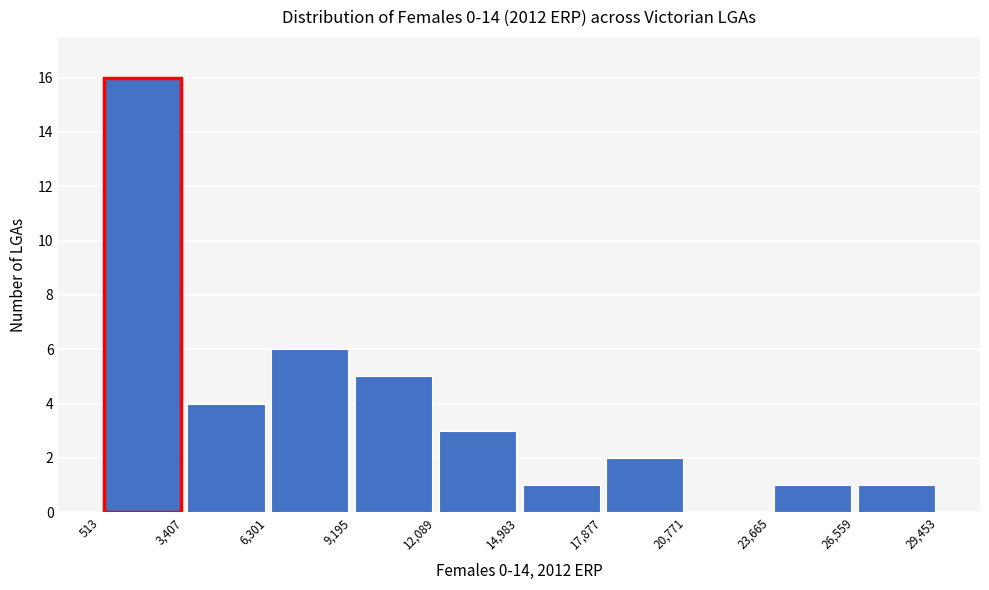

Reading left to right, transcribe this chart: for each bar, give the range it covers on the x-axis and its height. The values are not printed on the chart, so give them approximately, as read against the axis.

513 to 3,407: 16
3,407 to 6,301: 4
6,301 to 9,195: 6
9,195 to 12,089: 5
12,089 to 14,983: 3
14,983 to 17,877: 1
17,877 to 20,771: 2
20,771 to 23,665: 0
23,665 to 26,559: 1
26,559 to 29,453: 1